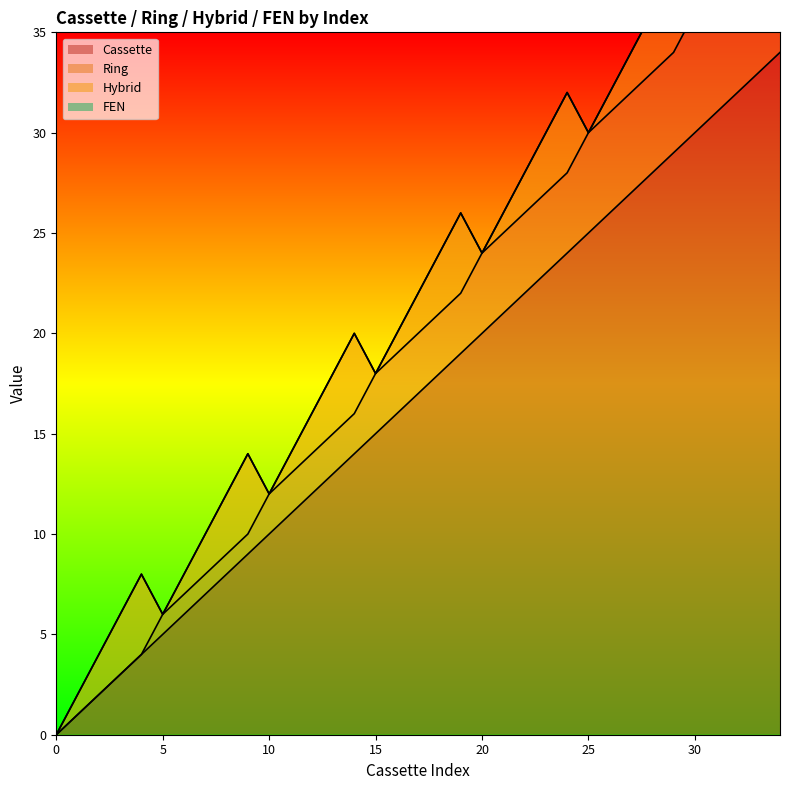

True or false: Cassette has a value of 6 at 21.

False